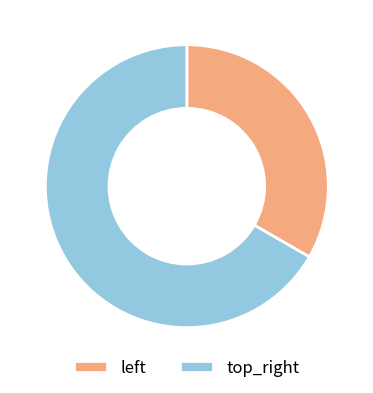

Is there a majority slice in this chart?

Yes